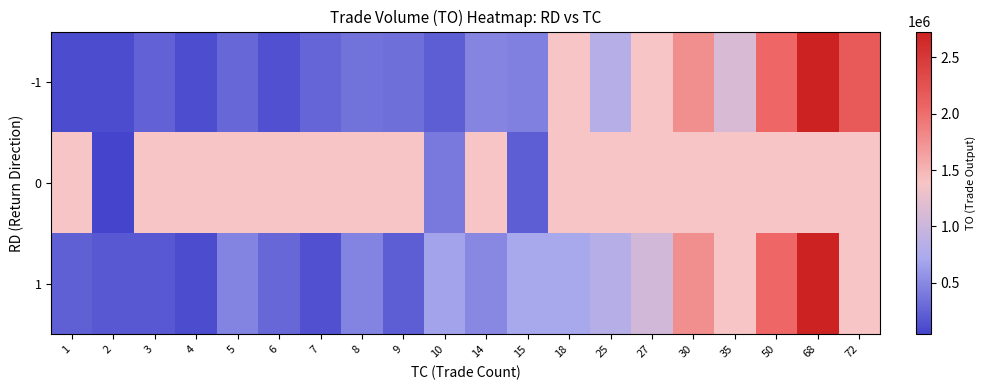

Which category has the highest value across all series?

68